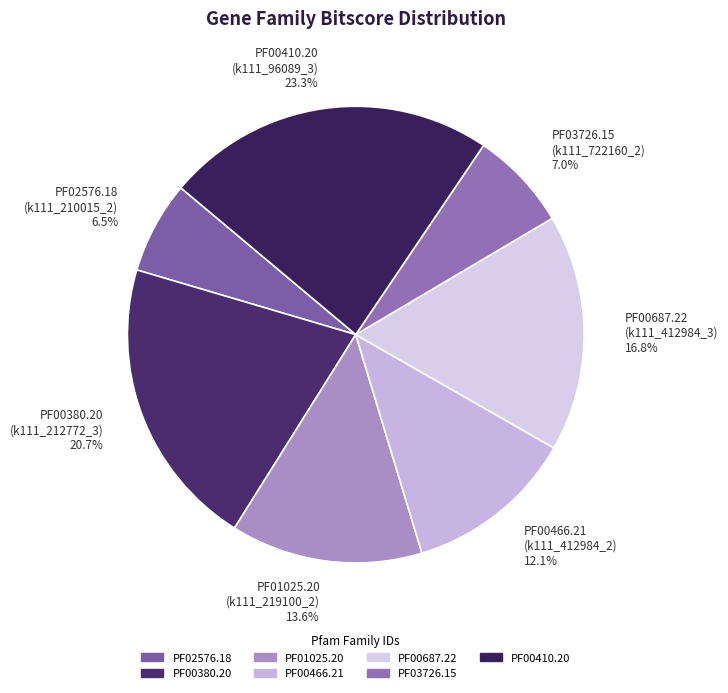

Is there a majority slice in this chart?

No